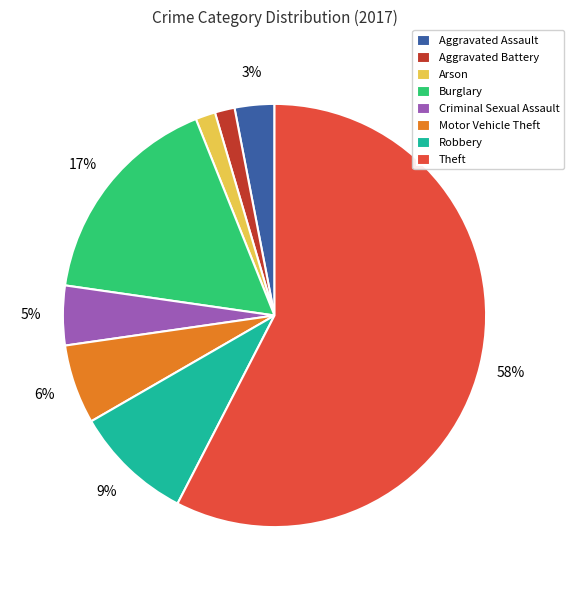

To the nearest percent, what portion does Burglary represent?

17%